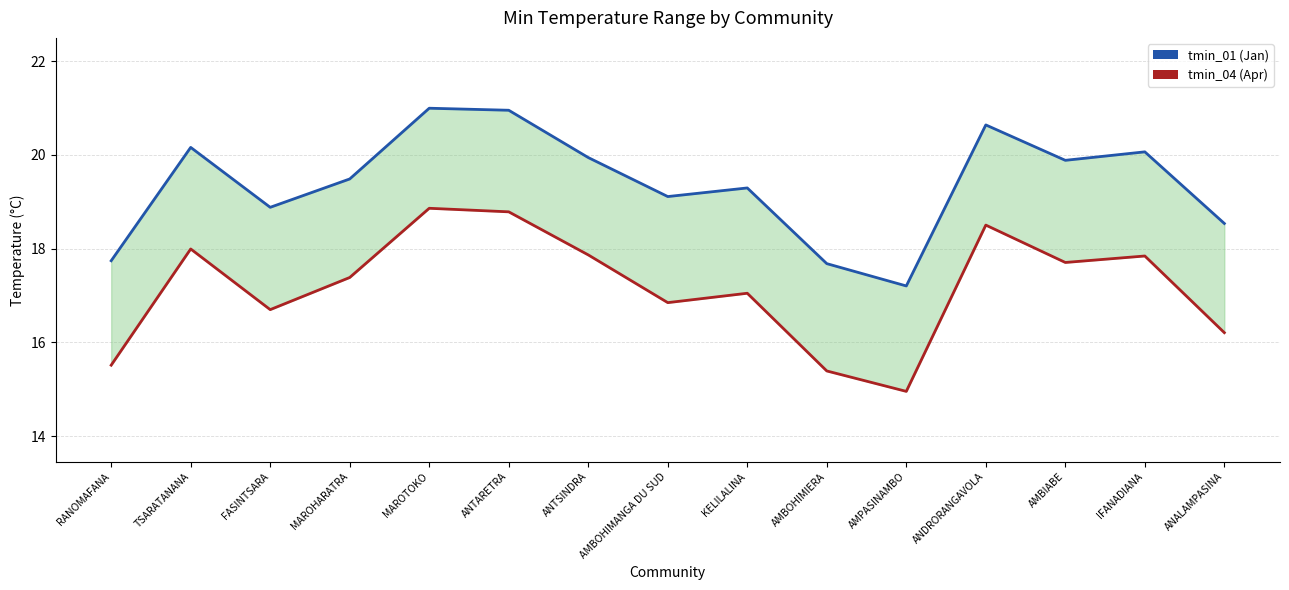

The tmin_01 (Jan) series shows 10.0 at TSARATANANA. True or false?

False